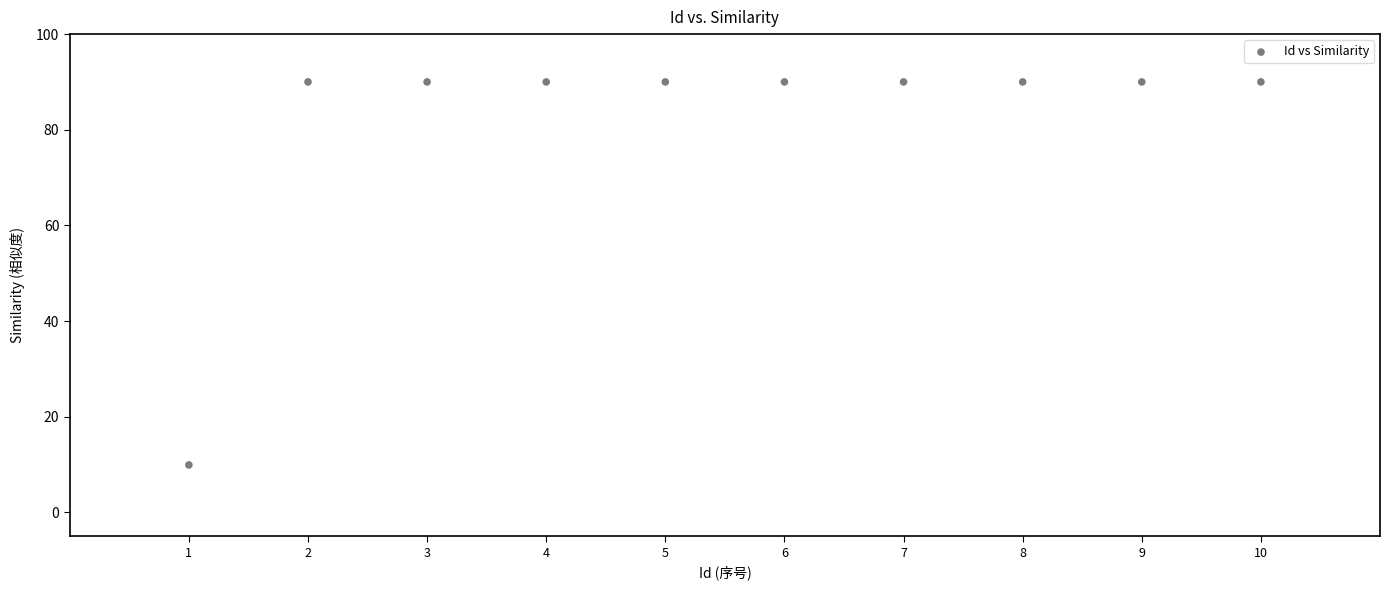

What Y value in the scatter plot is closest to 49?

9.9